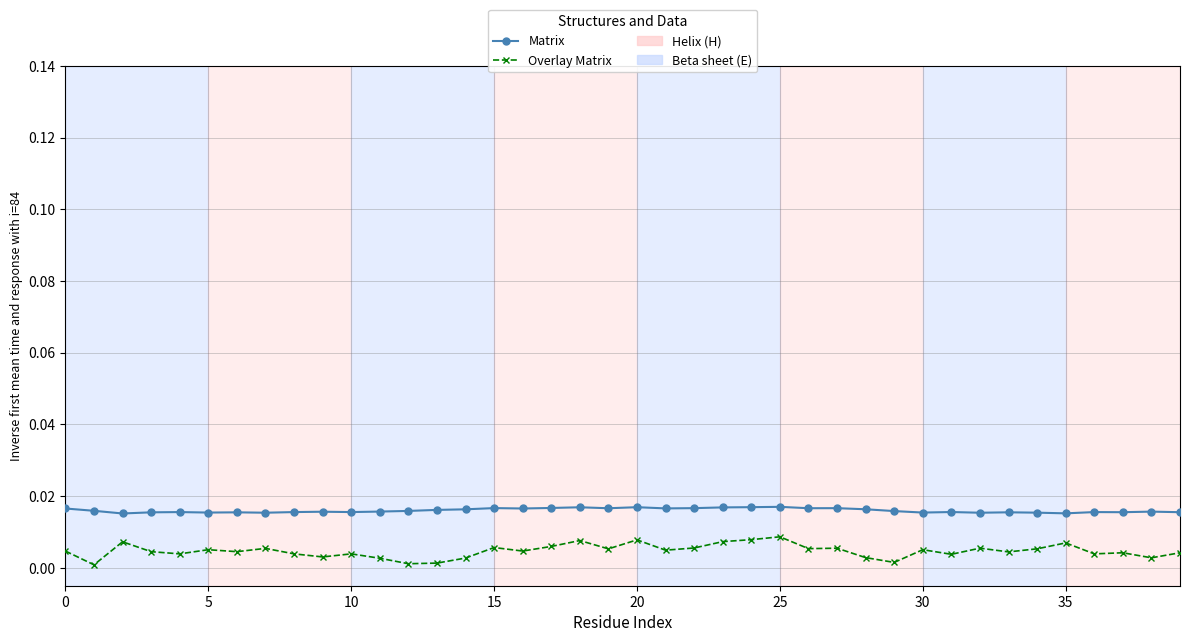

True or false: Overlay Matrix and Matrix cross at least once.

False